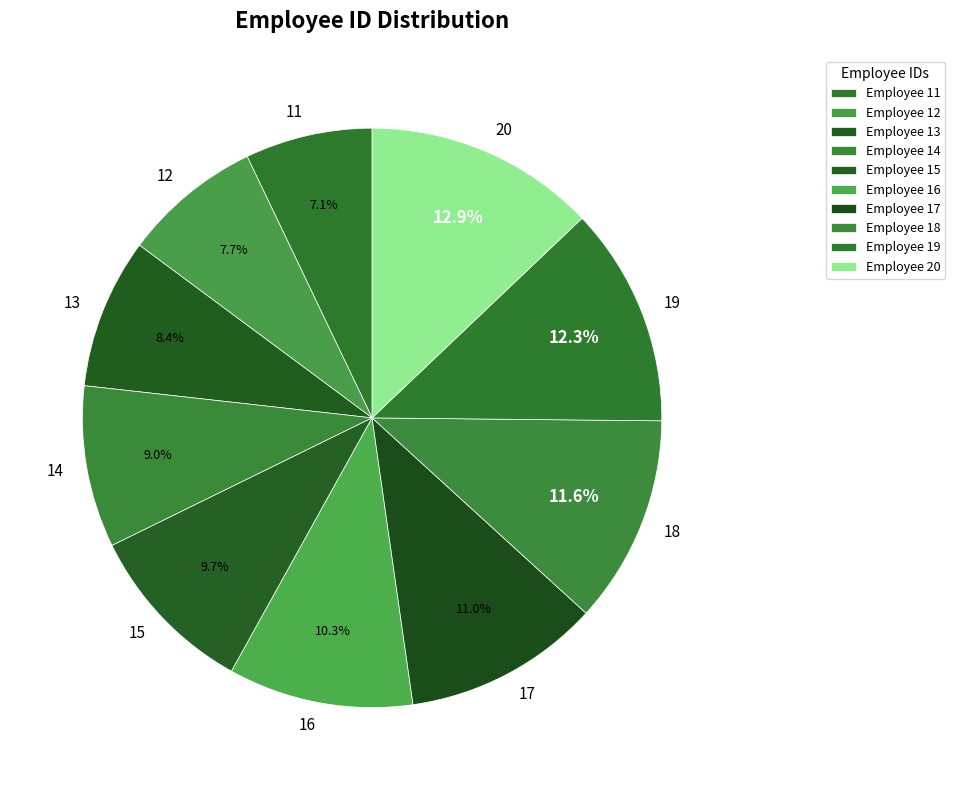

Which category has the smallest portion of the pie?

11